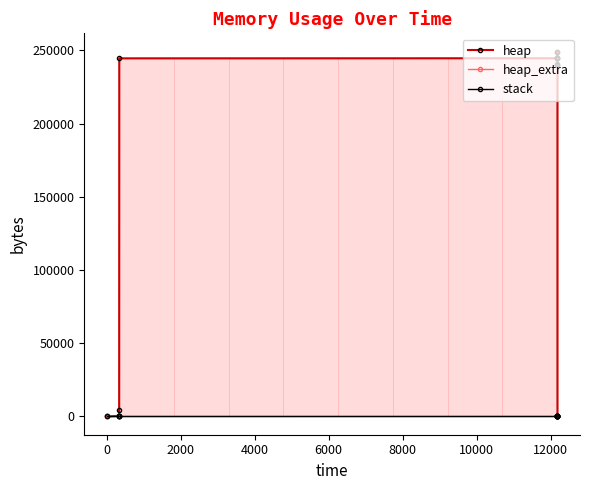

What is the highest value of the heap series?

249194